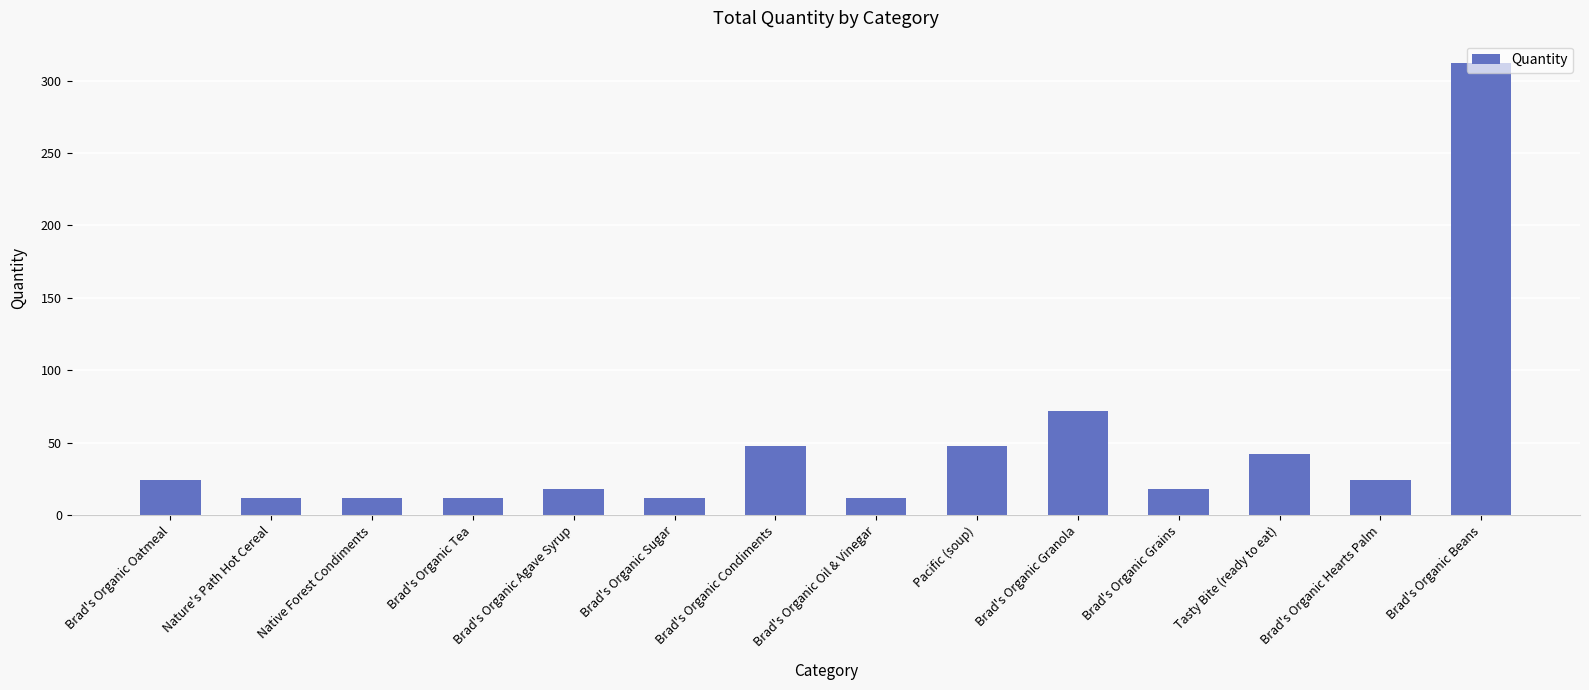

What is the average value?

48